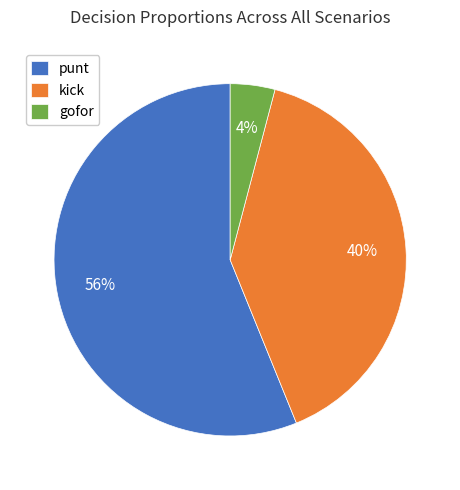

To the nearest percent, what is the difference between the largest and smallest slice percentages?

52%